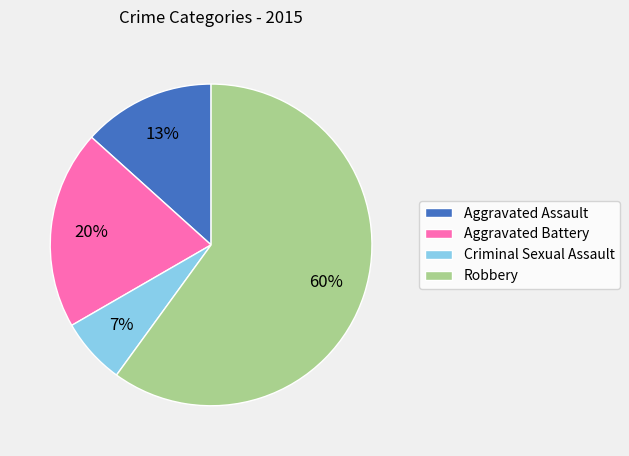

How many slices are in this pie chart?

4